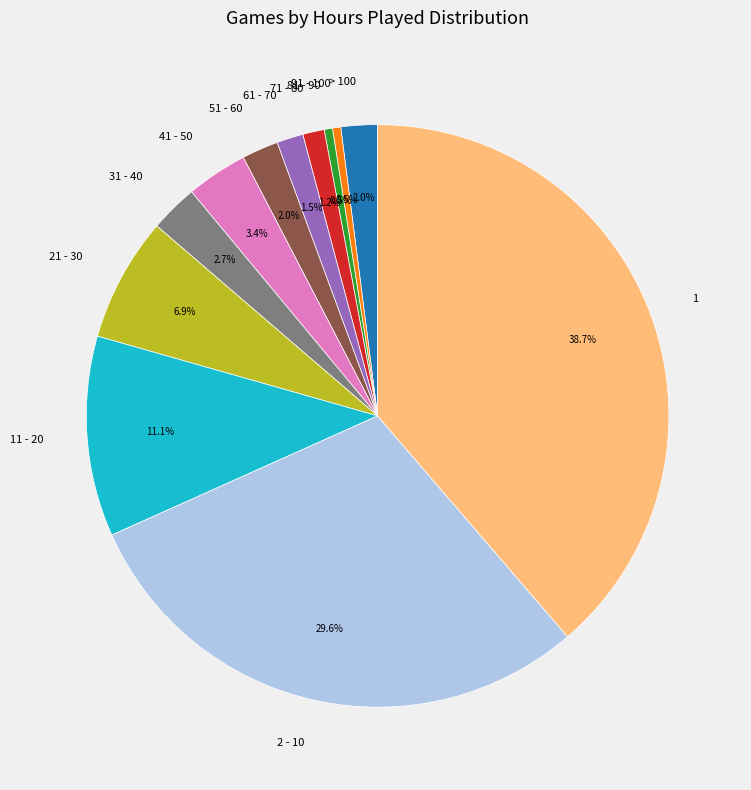

How much of the chart is everything except 11 - 20?

88.9%